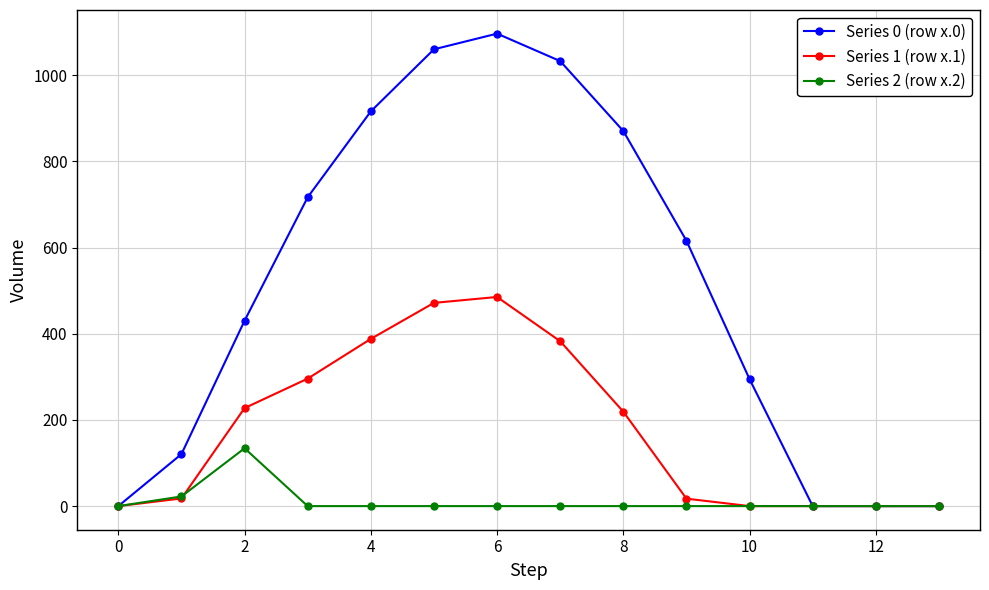

What is the sum of all Series 0 (row x.0) values?

7154.8